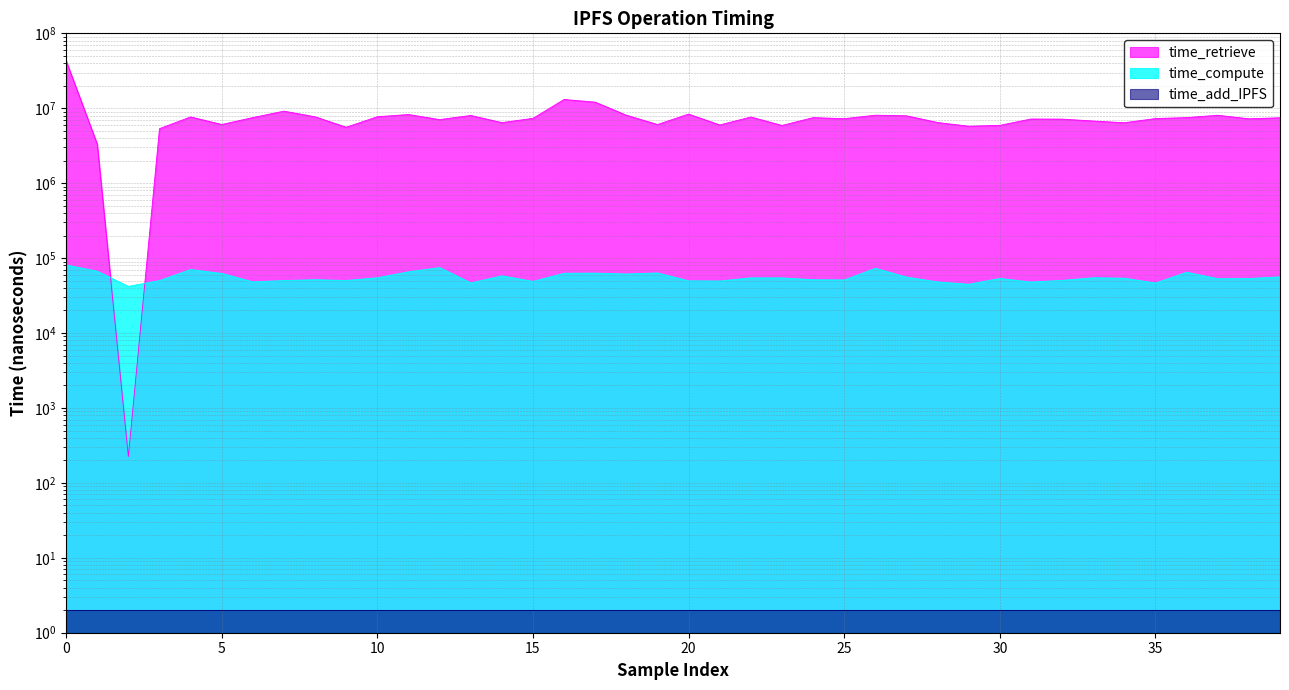

How many data points in time_retrieve are above 7334601?

19